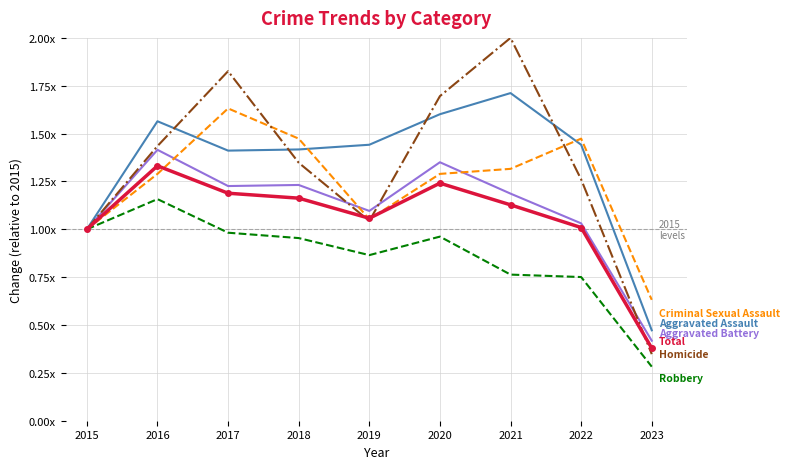

Reading left to right, list all the values displayed in this chart.

Aggravated Assault: 2015=1.0	2016=1.6	2017=1.4	2018=1.4	2019=1.4	2020=1.6	2021=1.7	2022=1.4	2023=0.5
Aggravated Battery: 2015=1.0	2016=1.4	2017=1.2	2018=1.2	2019=1.1	2020=1.4	2021=1.2	2022=1.0	2023=0.4
Criminal Sexual Assault: 2015=1.0	2016=1.3	2017=1.6	2018=1.5	2019=1.1	2020=1.3	2021=1.3	2022=1.5	2023=0.6
Homicide: 2015=1.0	2016=1.4	2017=1.8	2018=1.3	2019=1.0	2020=1.7	2021=2.0	2022=1.3	2023=0.3
Robbery: 2015=1.0	2016=1.2	2017=1.0	2018=1.0	2019=0.9	2020=1.0	2021=0.8	2022=0.8	2023=0.3
Total: 2015=1.0	2016=1.3	2017=1.2	2018=1.2	2019=1.1	2020=1.2	2021=1.1	2022=1.0	2023=0.4